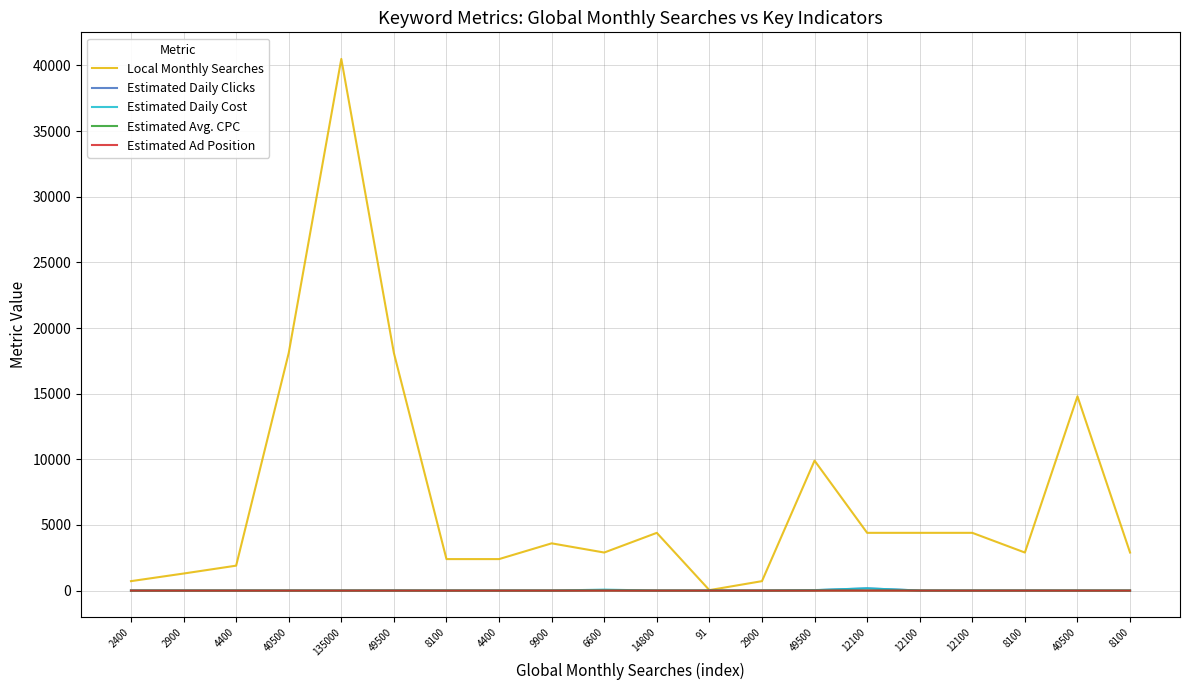

What are all the series names shown in the legend?

Local Monthly Searches, Estimated Daily Clicks, Estimated Daily Cost, Estimated Avg. CPC, Estimated Ad Position